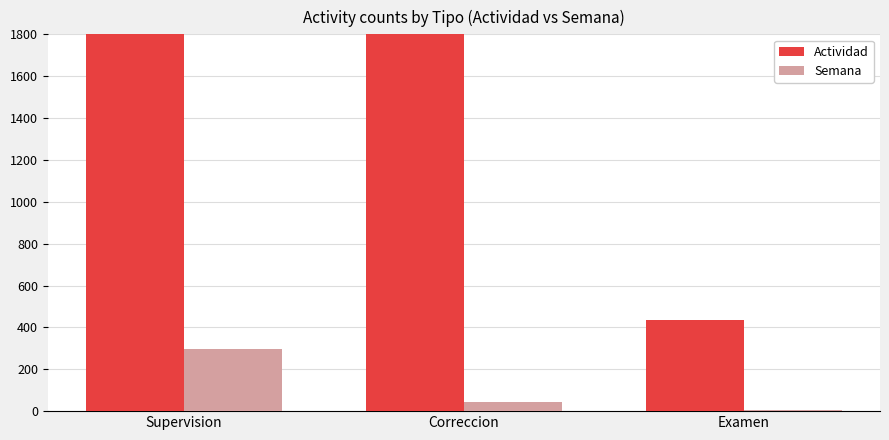

Which series has the largest range (max minus min)?

Actividad